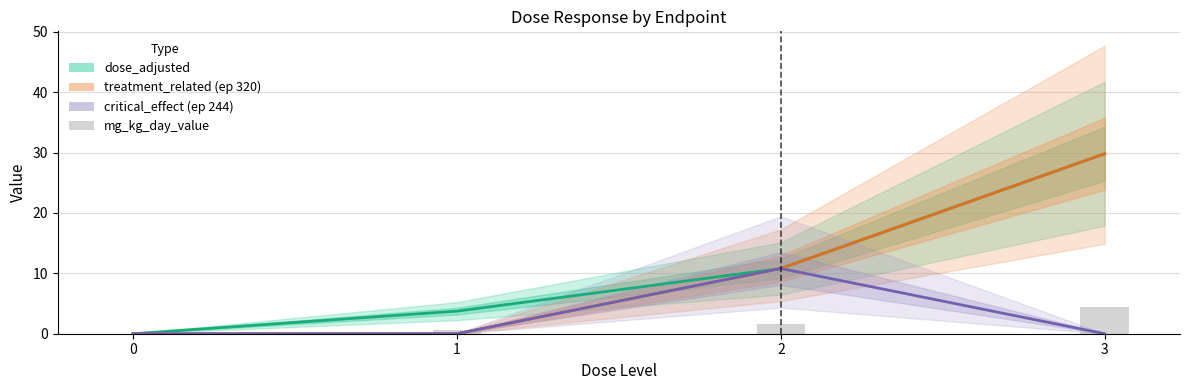

Reading right to left, what are all the values shown in this chart?

dose_adjusted: 3=29.8	2=10.8	1=3.7	0=0.0
treatment_related (ep 320): 3=29.8	2=10.8	1=0.0	0=0.0
critical_effect (ep 244): 3=0.0	2=10.8	1=0.0	0=0.0
mg_kg_day_value: 3=4.5	2=1.6	1=0.6	0=0.0